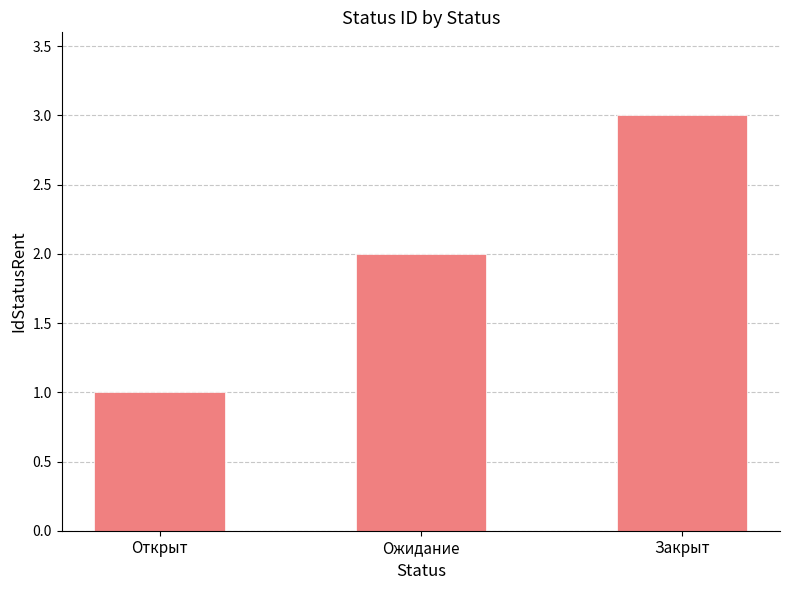

Does the chart contain stacked bars?

No